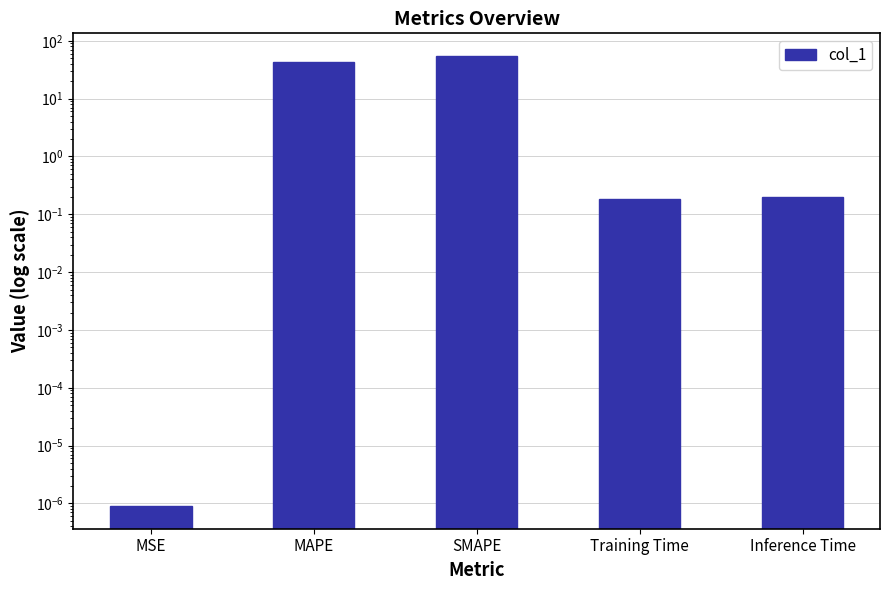

Reading left to right, list all the values displayed in this chart.

MSE=0.0	MAPE=43.0	SMAPE=54.9	Training Time=0.2	Inference Time=0.2